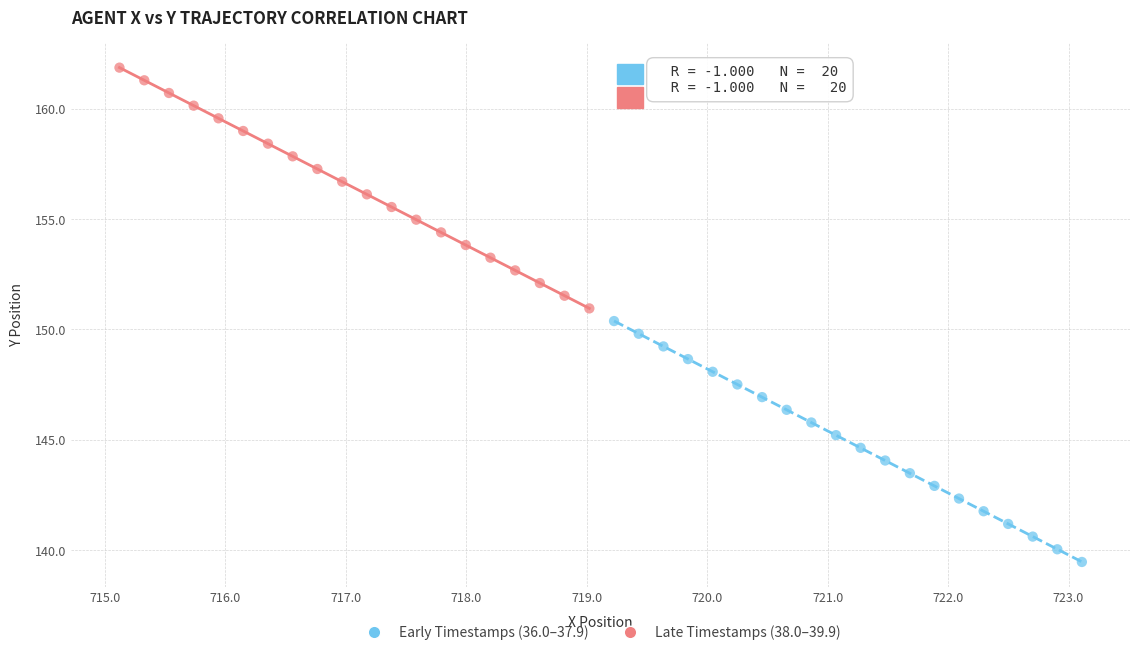

Which series has the largest Y range (max minus min)?

Early Timestamps (36.0–37.9)